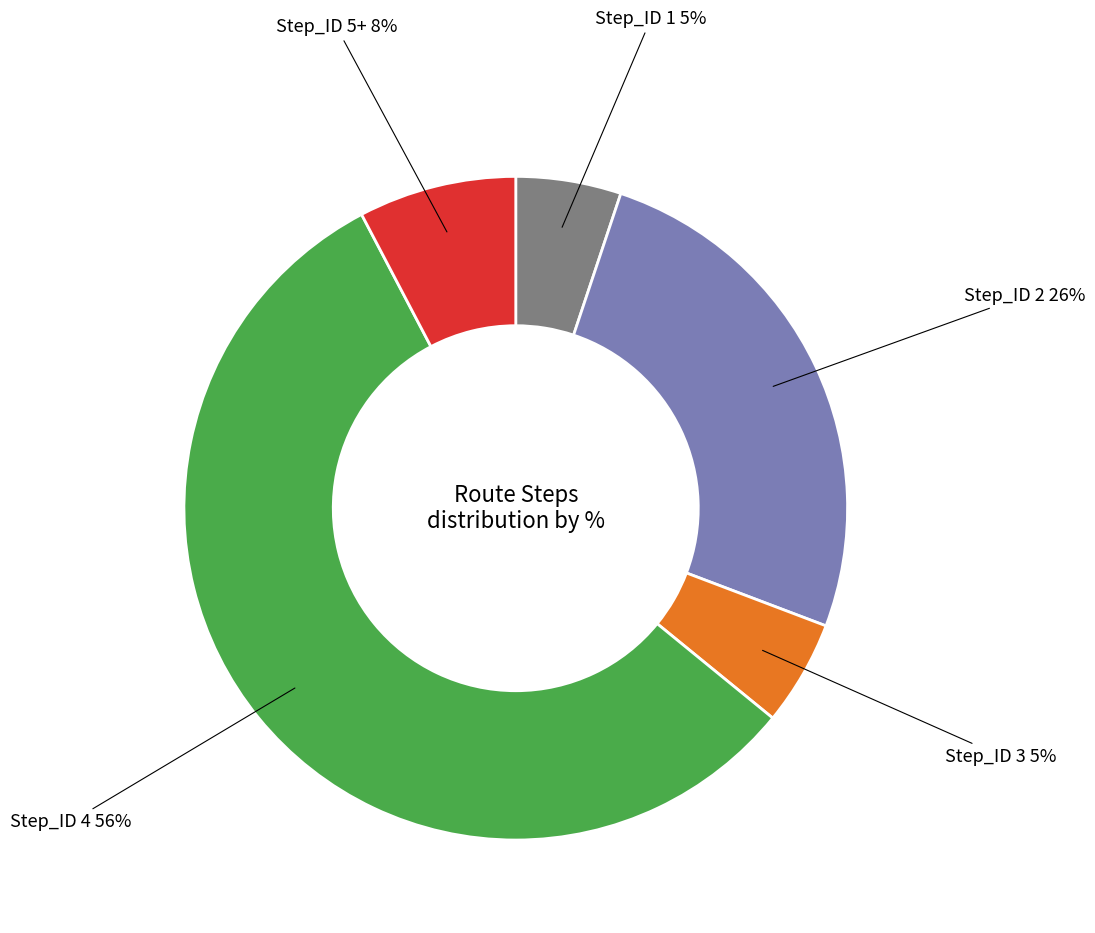

Is there any slice that represents more than half of the pie?

Yes